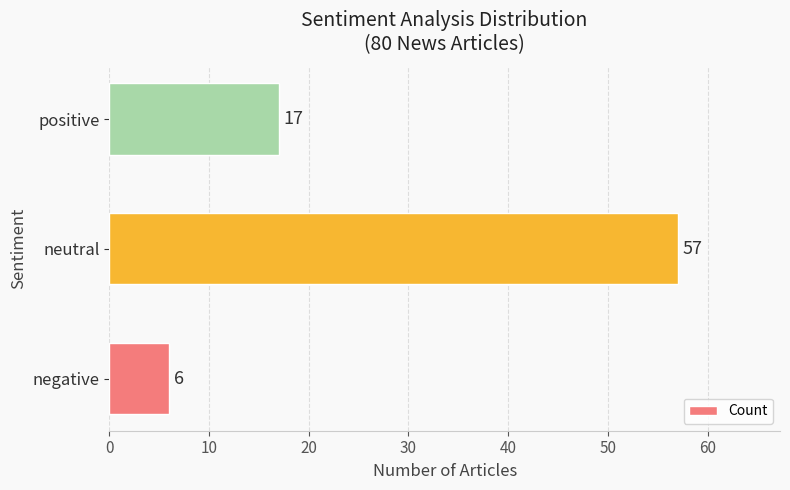

What is the average value?

27